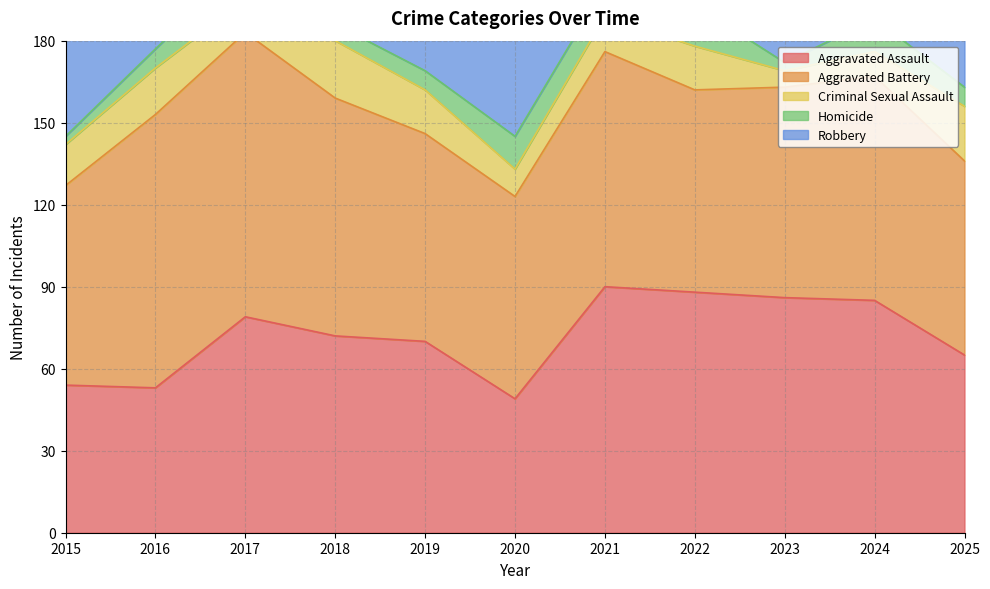

Reading left to right, transcribe all the data shown in this chart.

Aggravated Assault: 54	53	79	72	70	49	90	88	86	85	65
Aggravated Battery: 73	100	104	87	76	74	86	74	77	82	71
Criminal Sexual Assault: 15	17	12	21	16	10	13	16	6	9	20
Homicide: 3	7	13	6	7	12	11	15	3	12	7
Robbery: 105	147	115	106	80	53	48	66	88	68	60